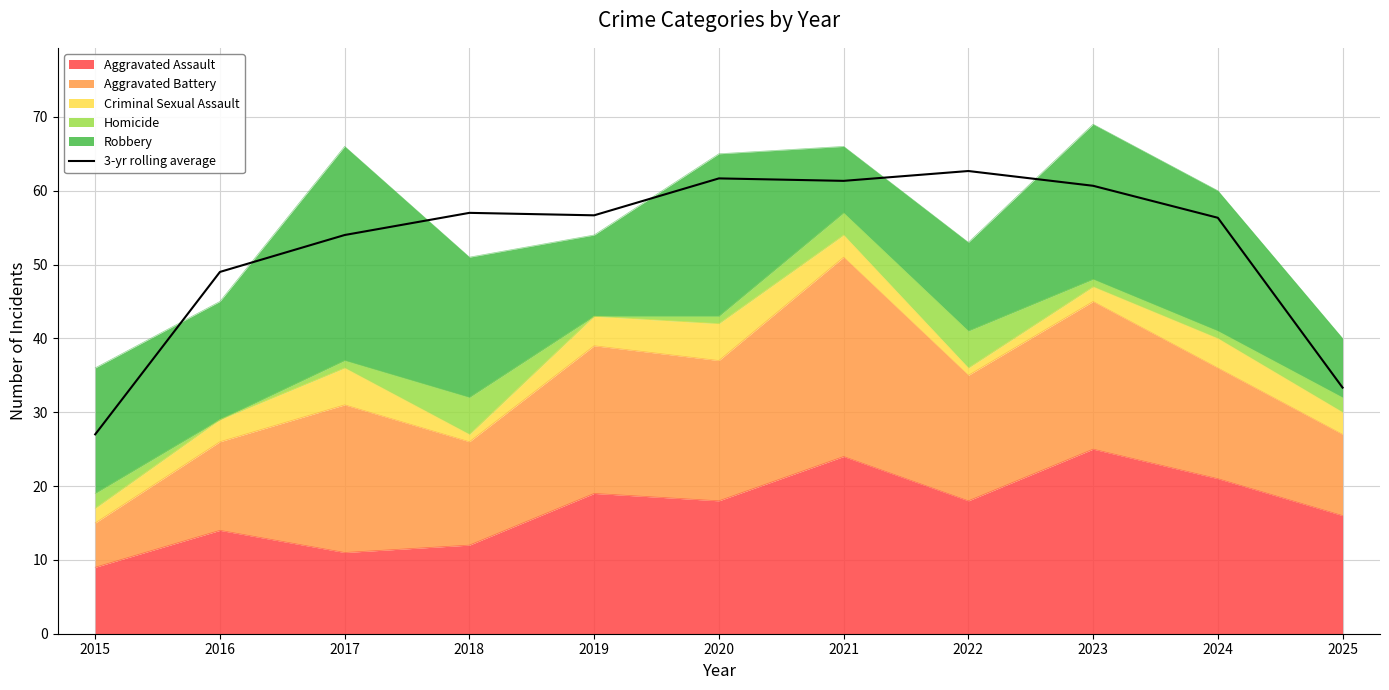

What is the smallest value displayed?

27.0